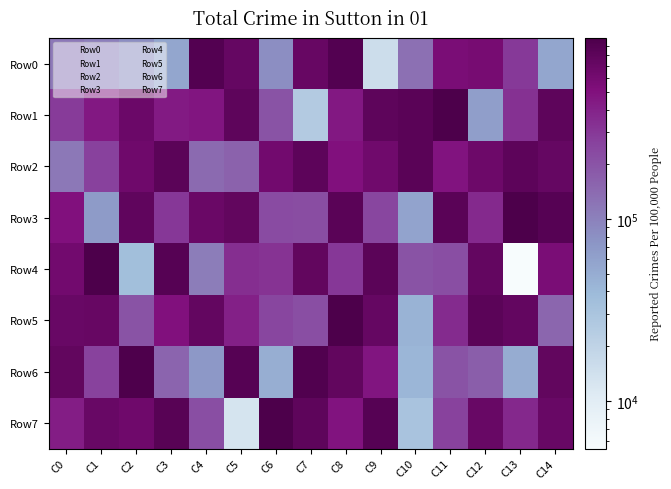

What is the difference between the highest and lowest values at C13?

966626